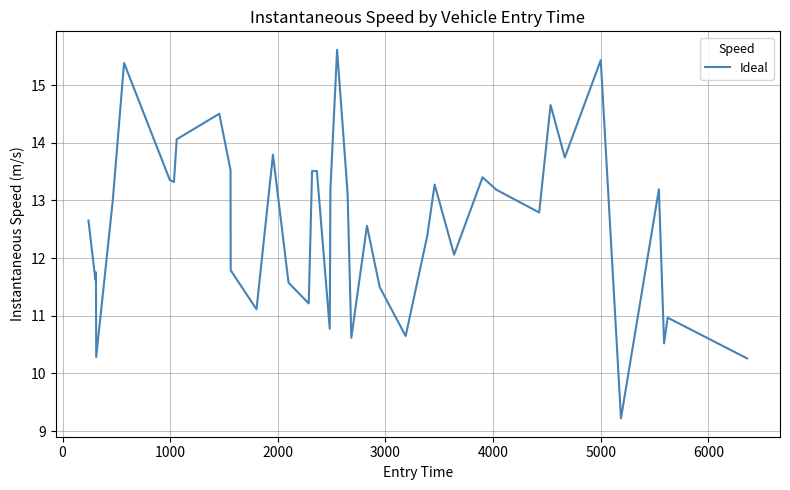

What is the smallest value displayed?

9.2